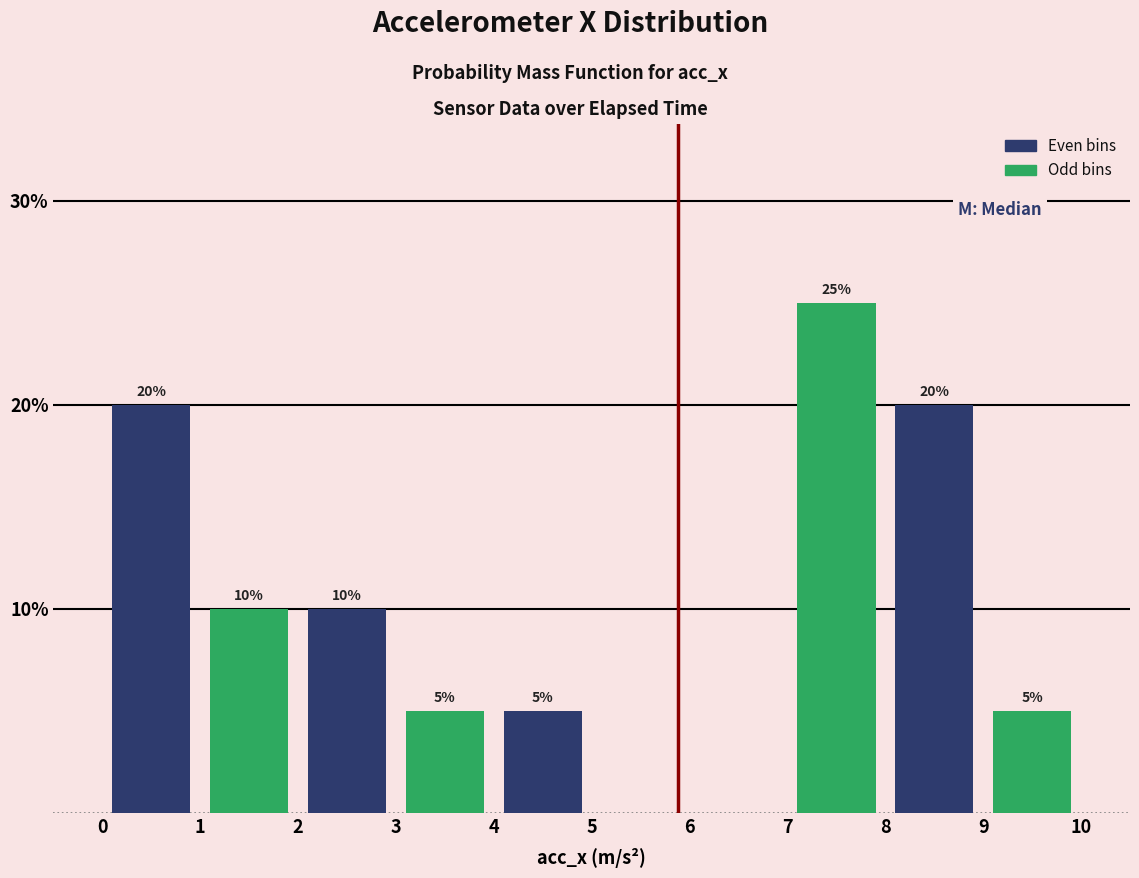

Which label corresponds to the largest value in the chart?

7